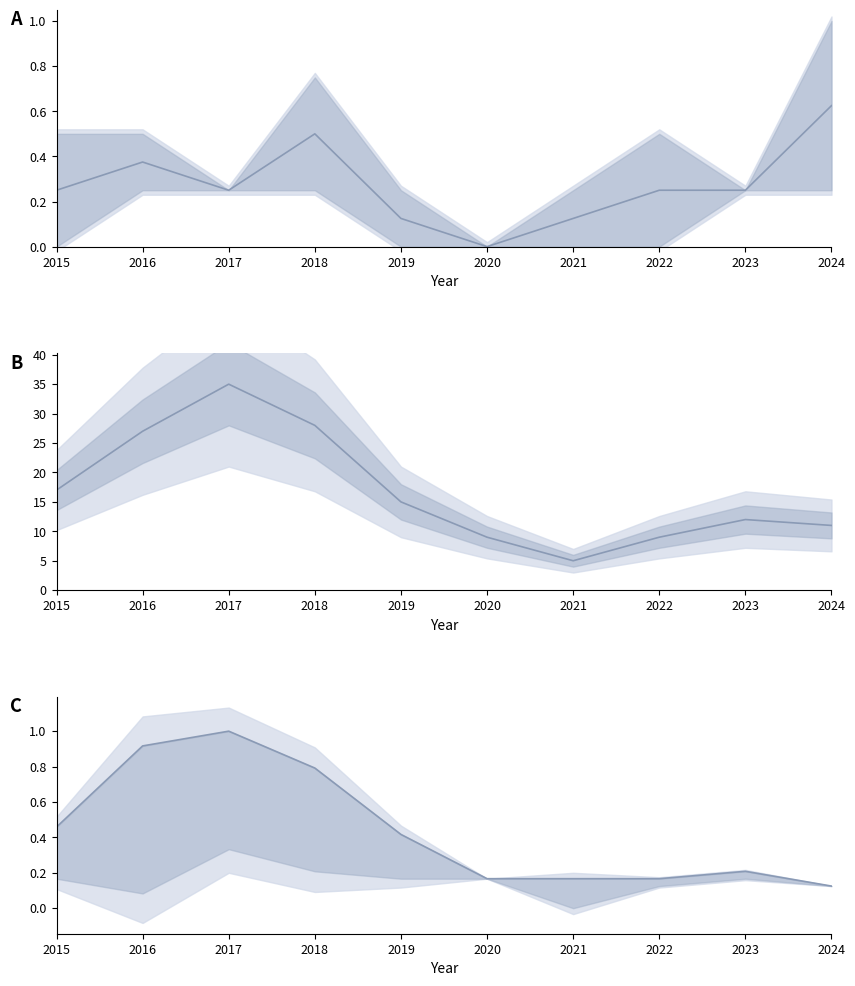

Is this an area chart (filled region under the line)?

No